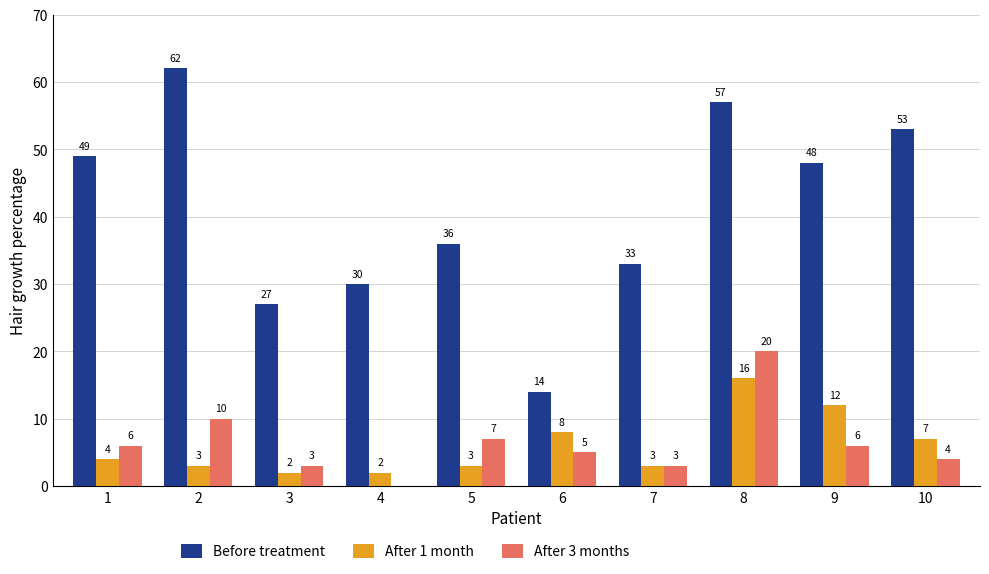

What is the approximate value of Before treatment at 3?

27